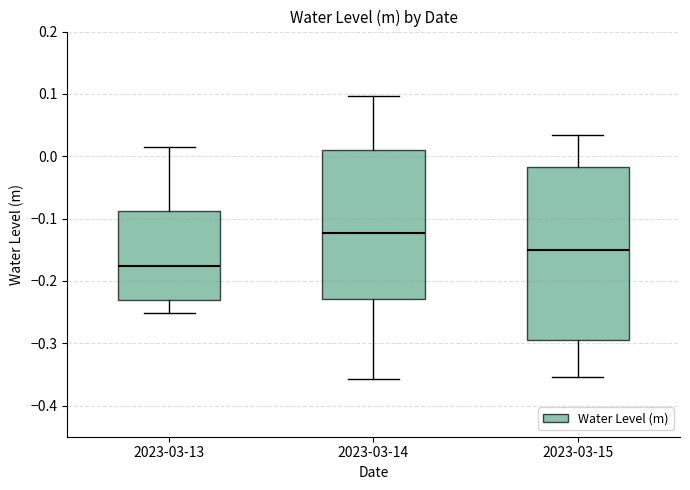

Where is the upper edge of the box for 2023-03-13 on the y-axis? The values are not printed on the chart, so give them approximately, as read against the axis.

-0.09